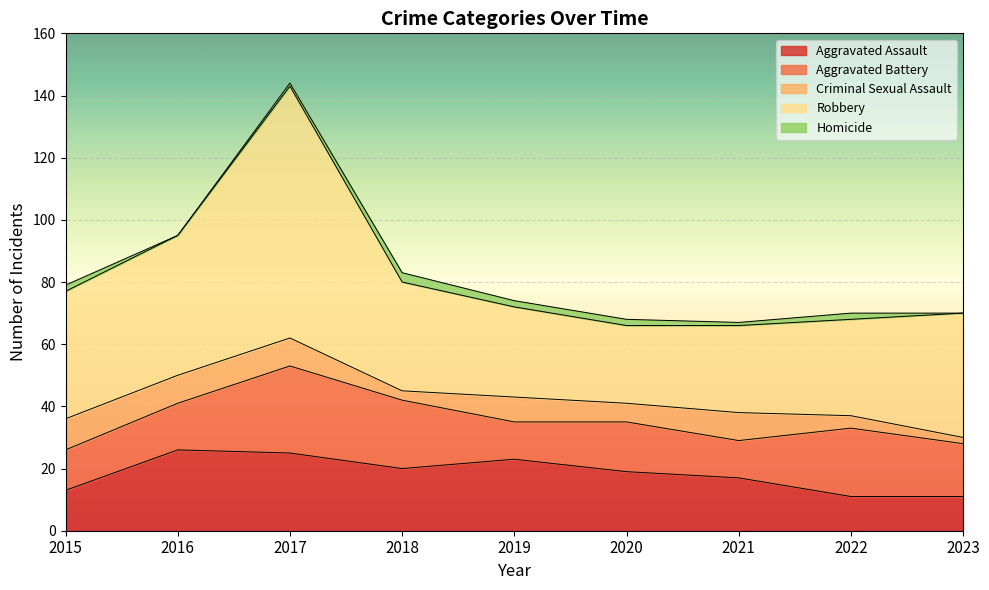

At which label does Homicide first exceed 2?

2018